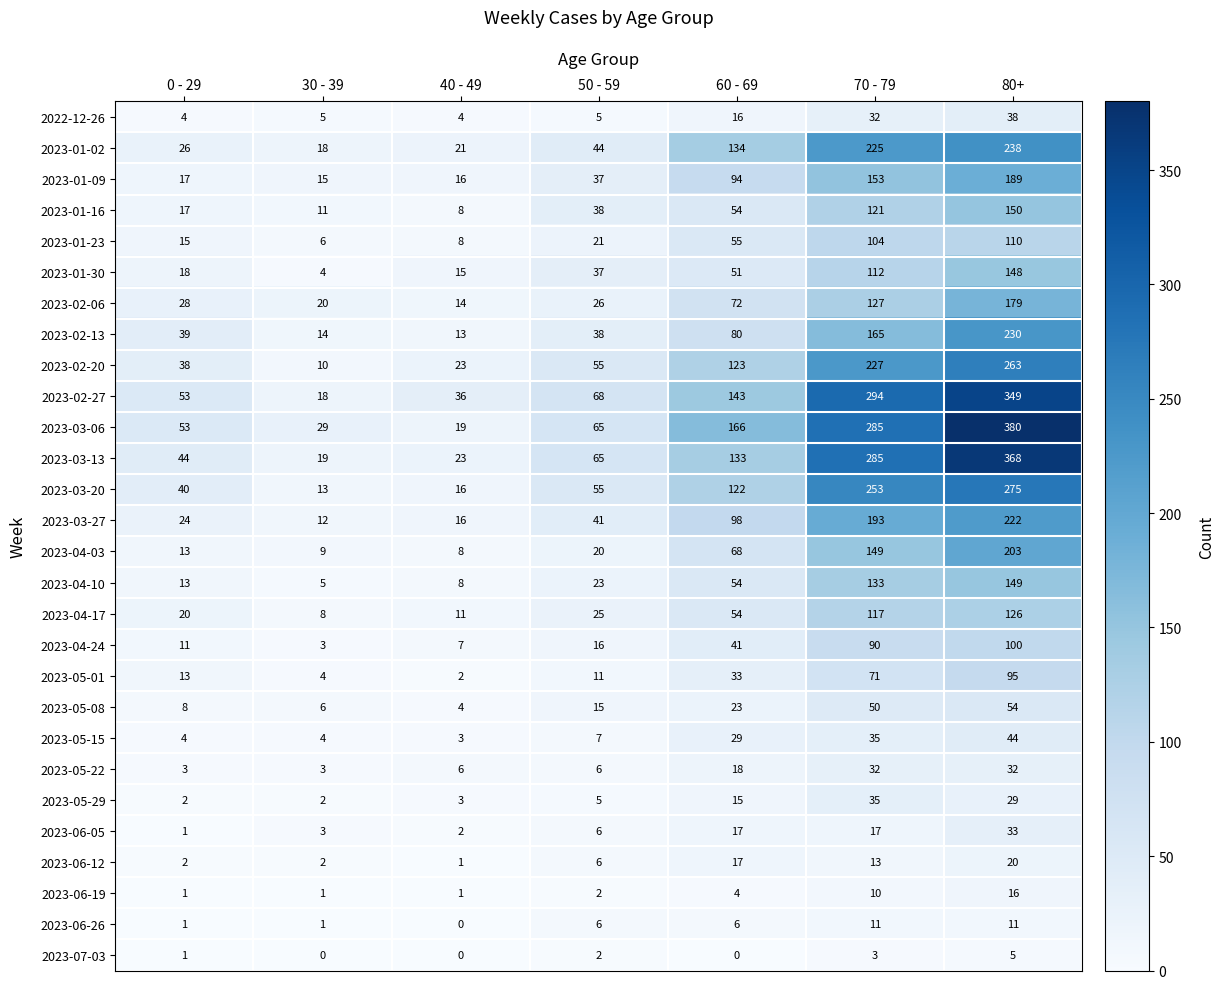

Count the 2023-05-22 values in the range 3 to 32.

7